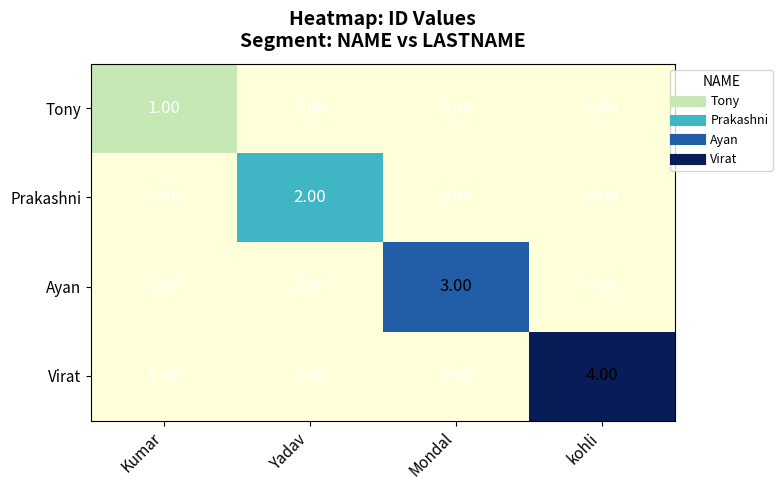

Which series has the largest range (max minus min)?

Virat